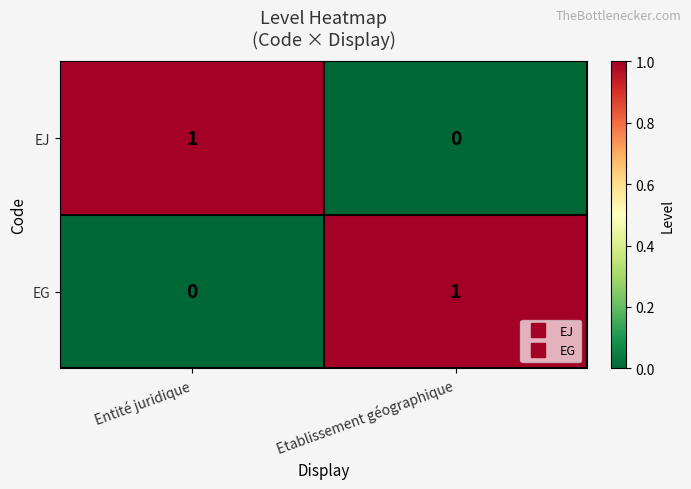

What is the difference between the highest and lowest values at Entité juridique?

1